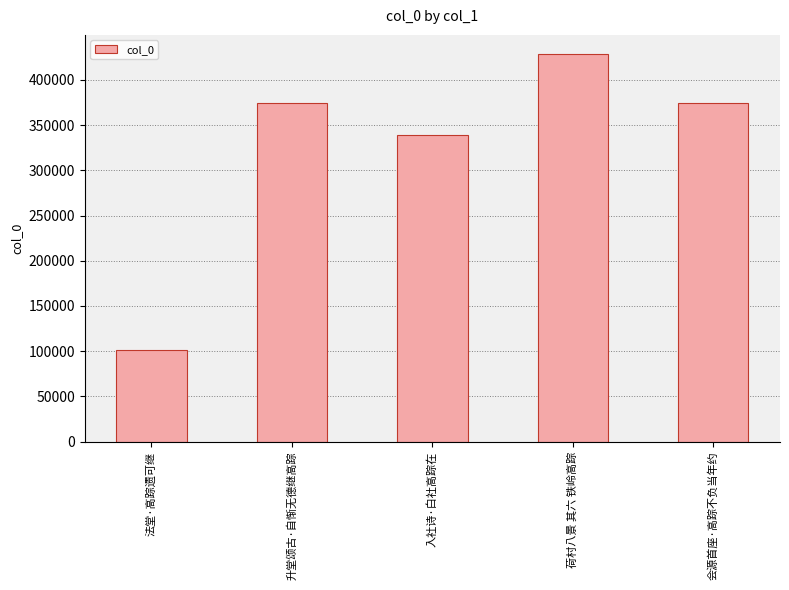

At which category does the chart reach its minimum across all series?

法堂·高踪遗可继